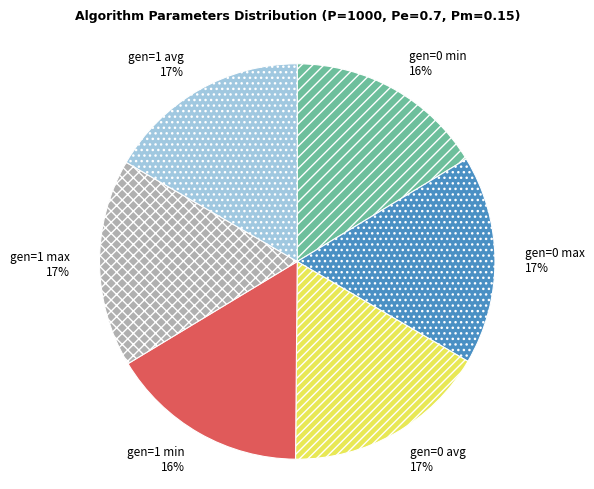

What is the ratio of the value at gen=1 max to the value at gen=0 max?

1.0